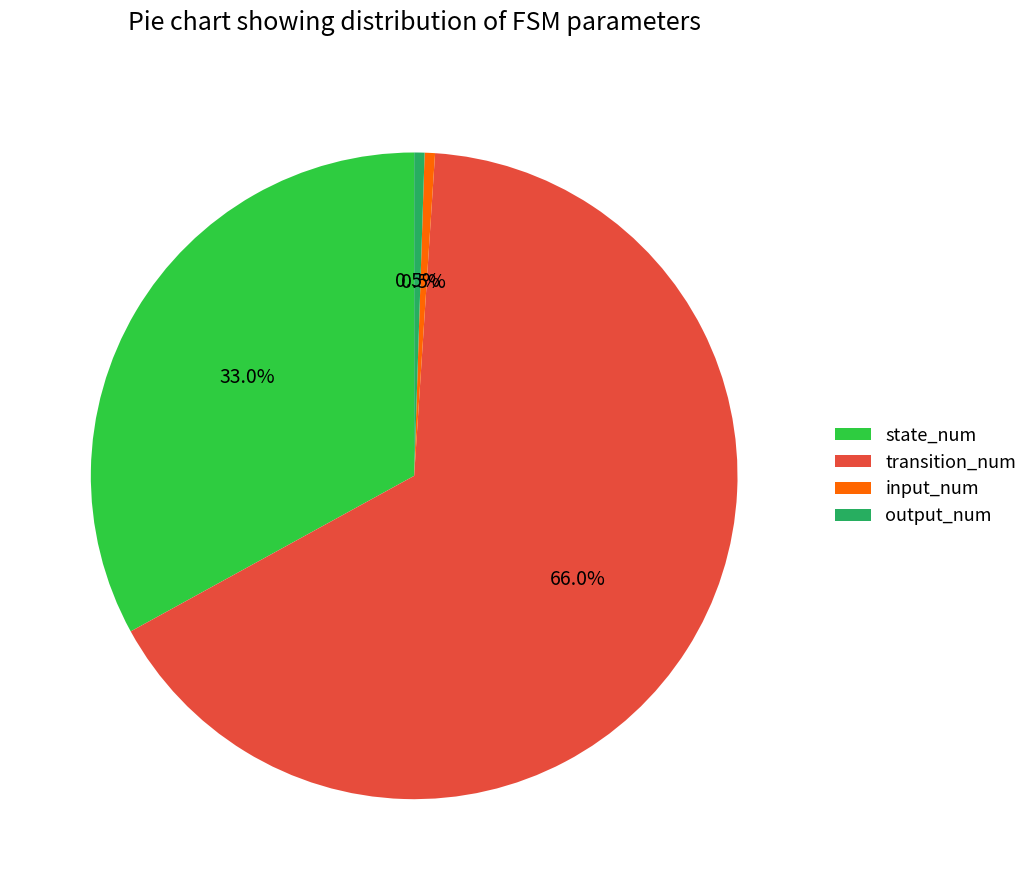

To the nearest percent, what is the combined percentage of transition_num and output_num?

66%